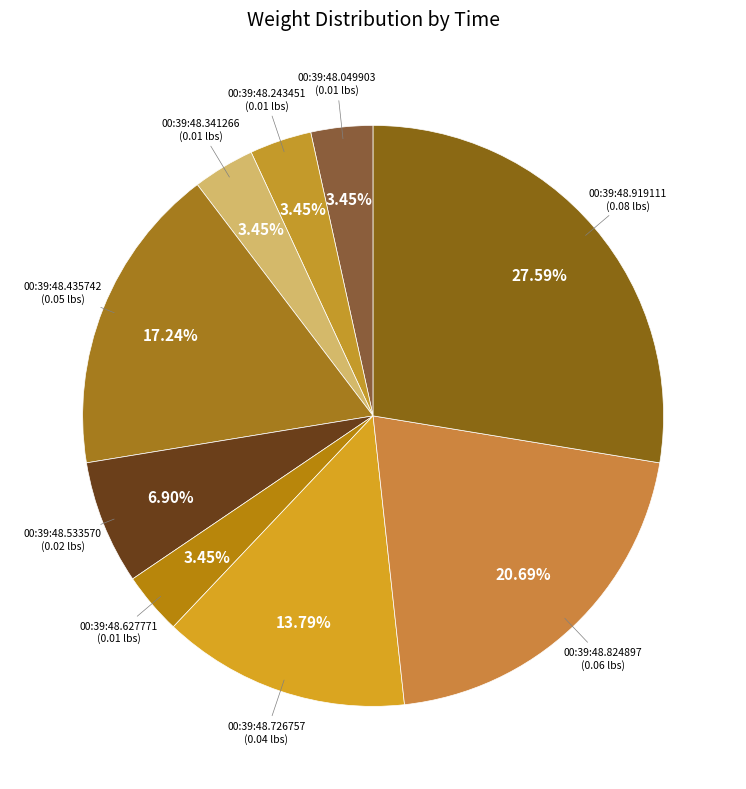

How many slices are in this pie chart?

9